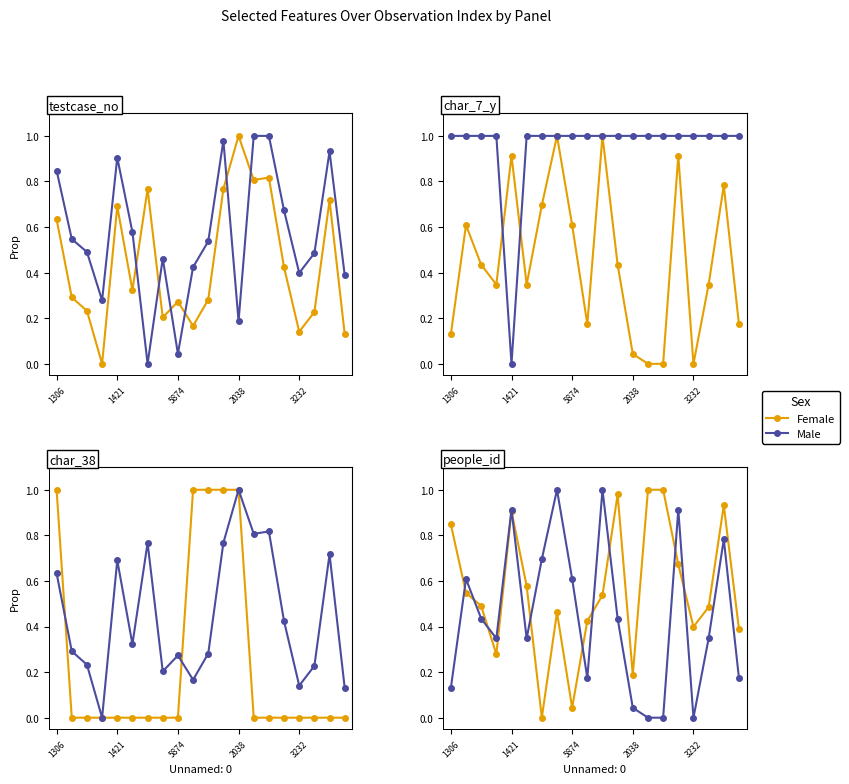

At which label does Female reach its peak?

13